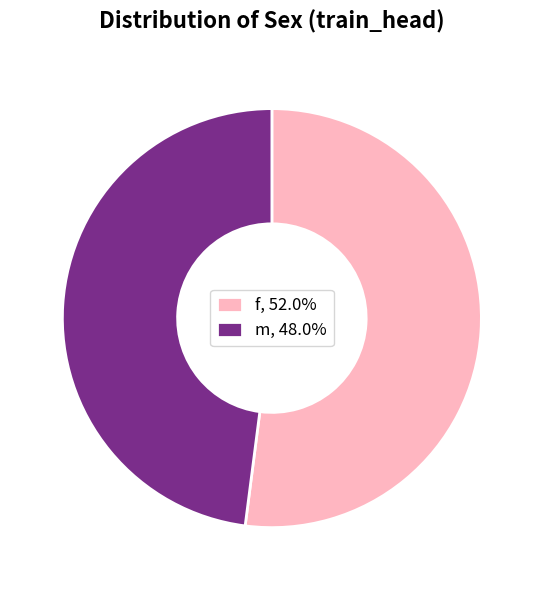

Does any single category account for the majority?

Yes